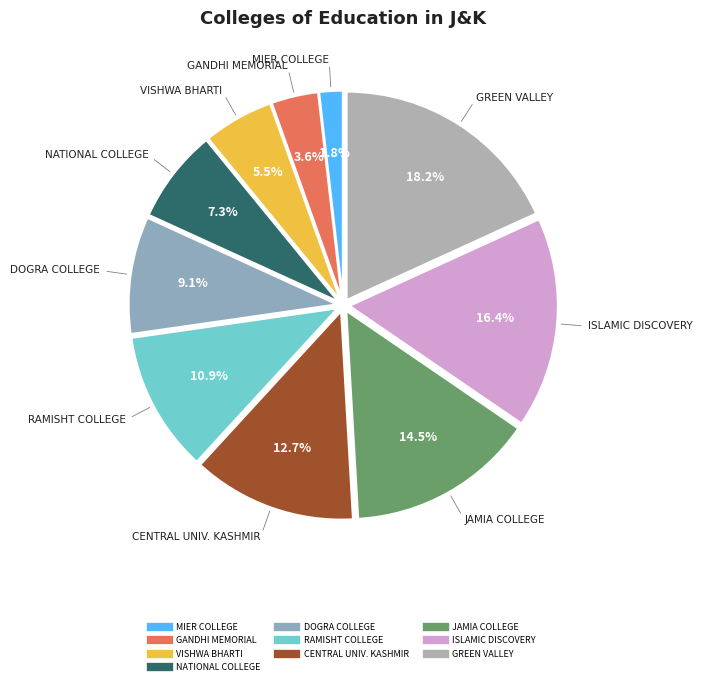

Count the number of slices in the pie.

10